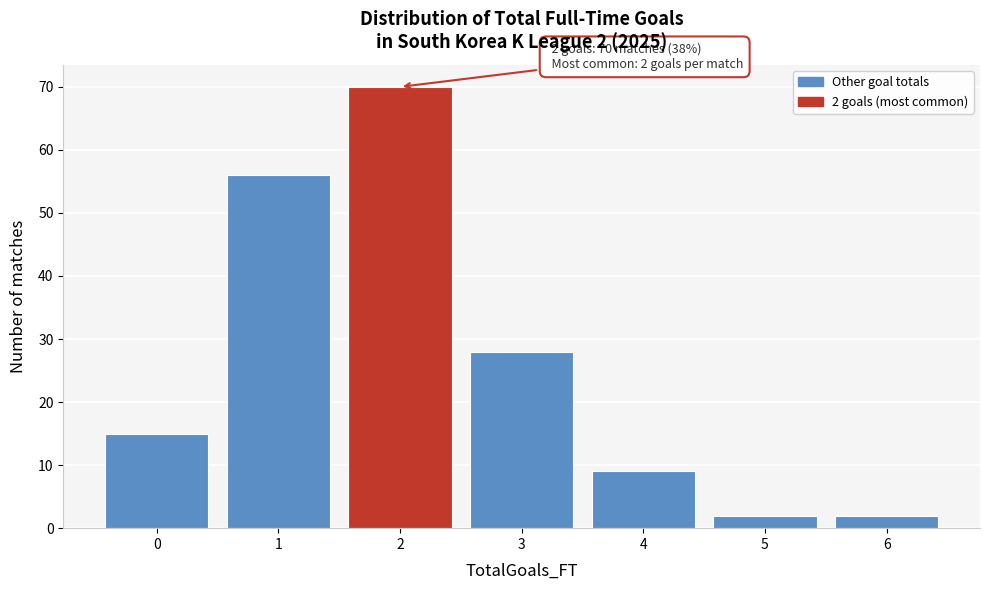

Reading right to left, extract all data points from this chart.

2	2	9	28	70	56	15